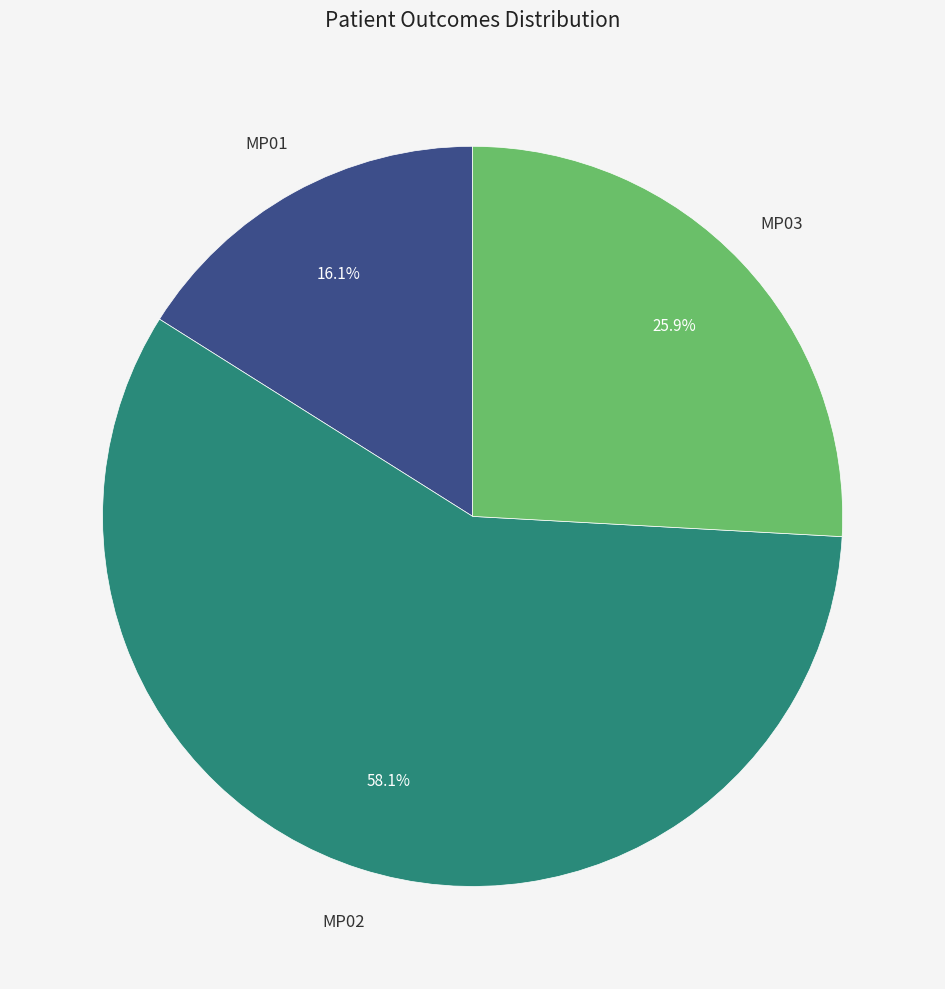

True or false: MP01 accounts for 22% of the total.

False